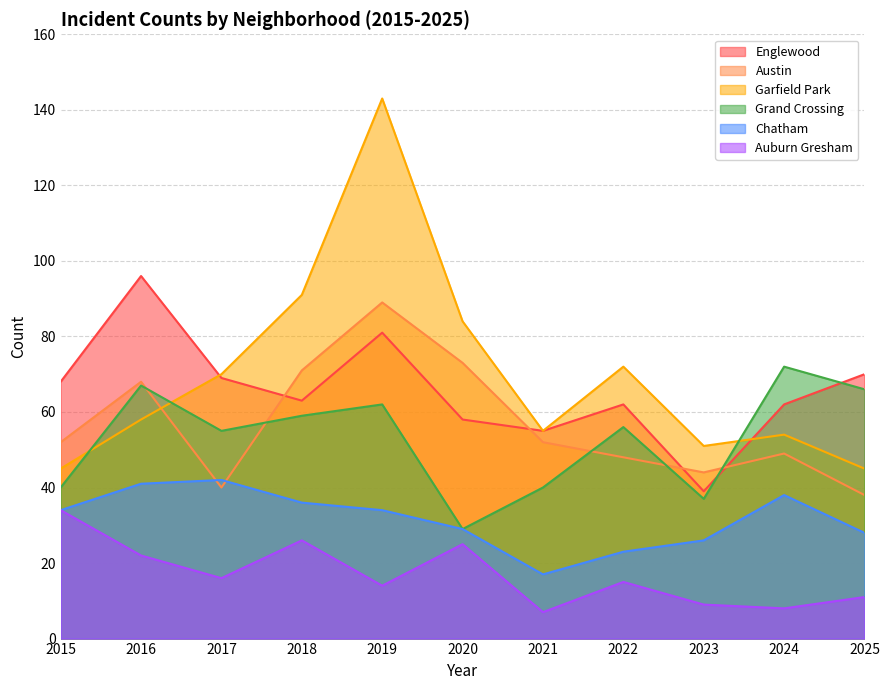

Which series has the largest total across all categories?

Garfield Park